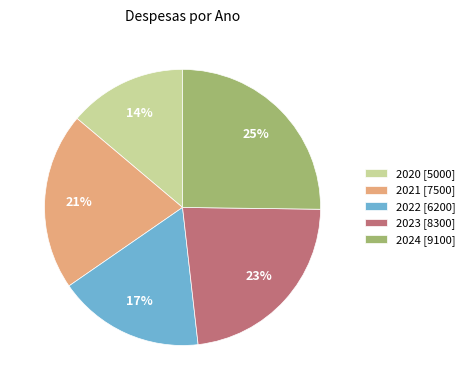

To the nearest percent, what is the difference between the 2021 and 2022 slice percentages?

4%